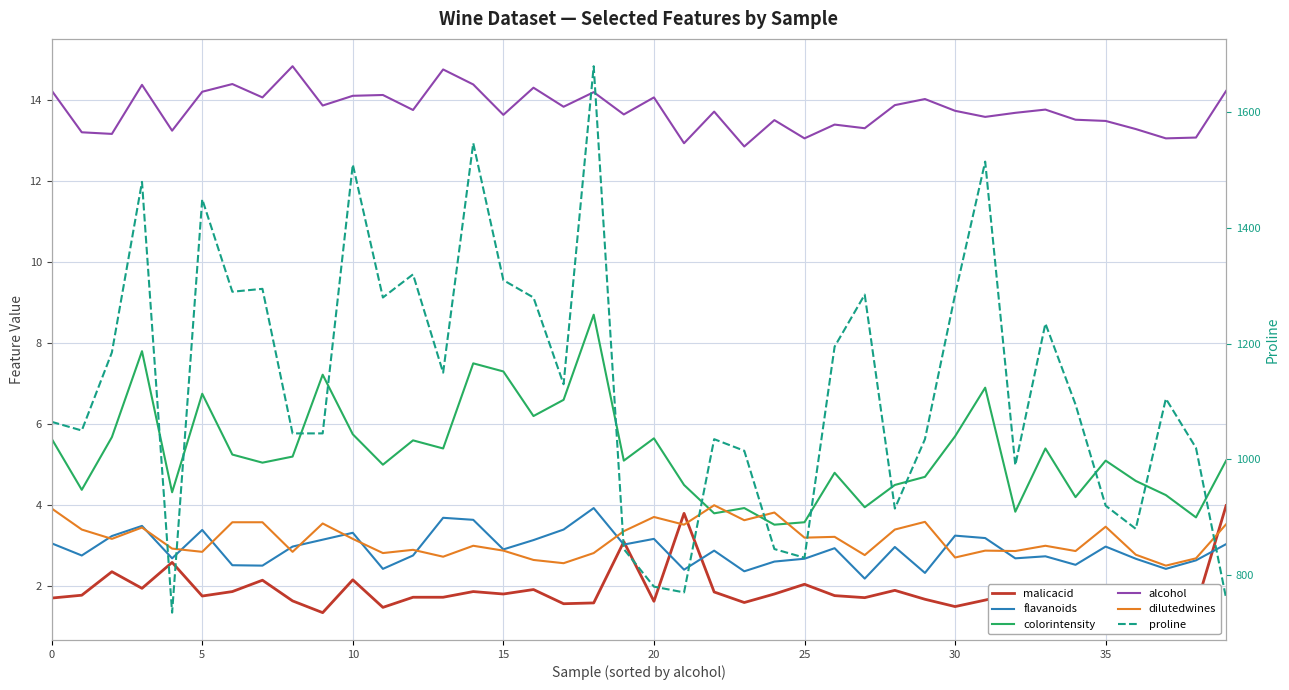

What is the total value across all series at 33?

1261.4